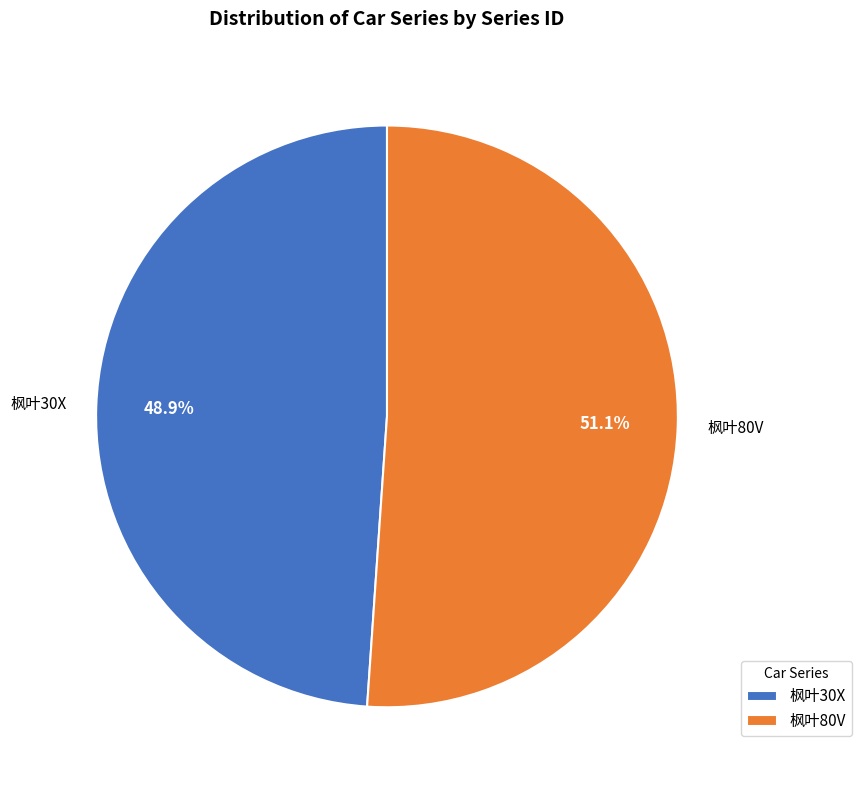

To the nearest percent, what portion does 枫叶30X represent?

49%